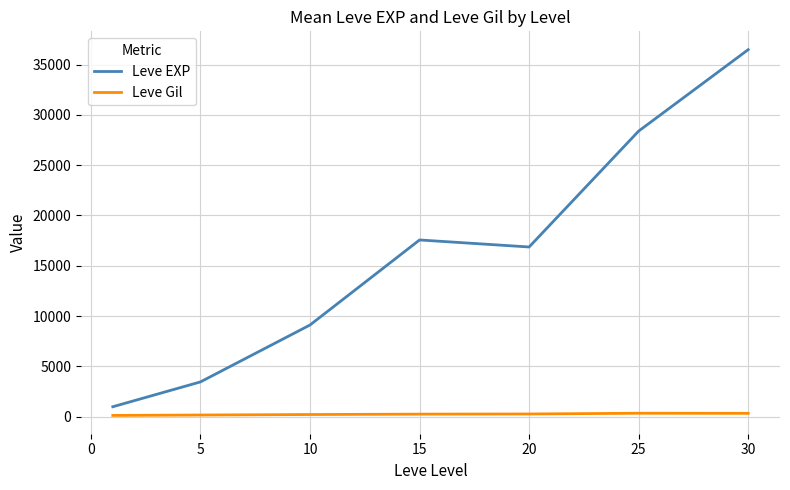

What is the difference between the maximum and minimum values in the Leve EXP series?

35515.8